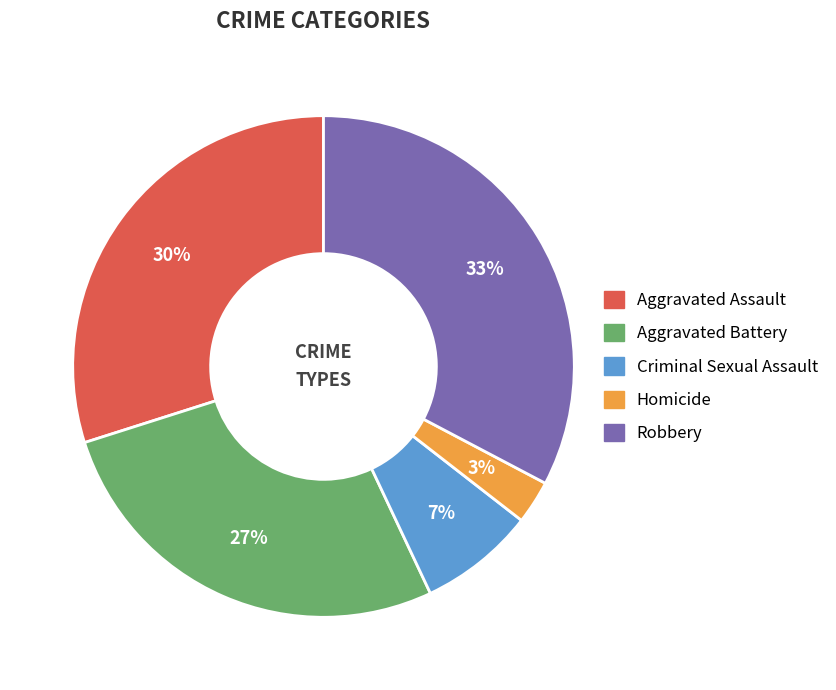

To the nearest percent, what is the difference between the Robbery and Homicide slice percentages?

30%